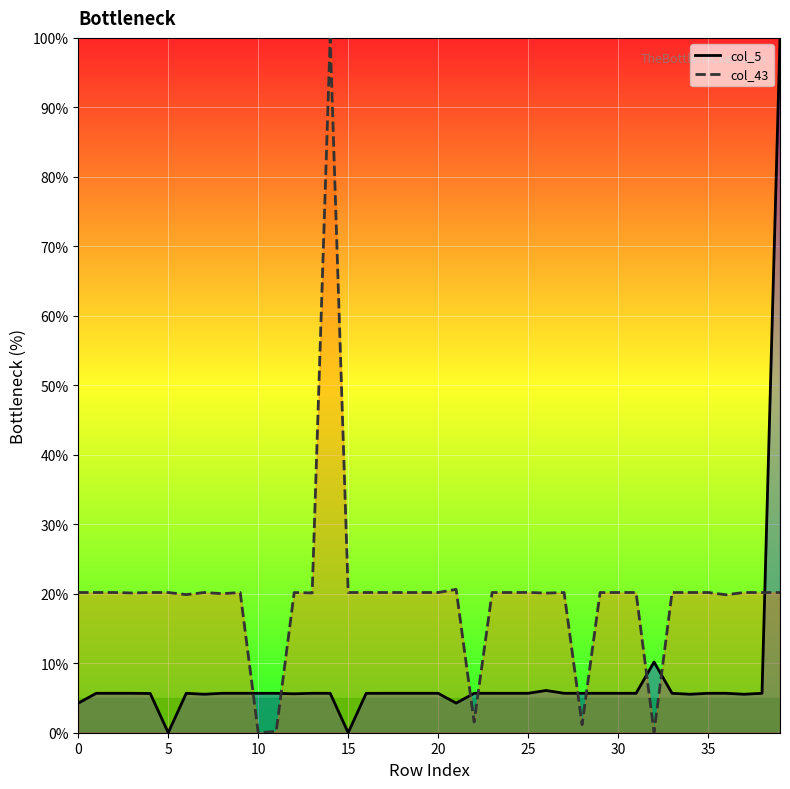

The value of col_5 (line) at 27 is 5.7. True or false?

True